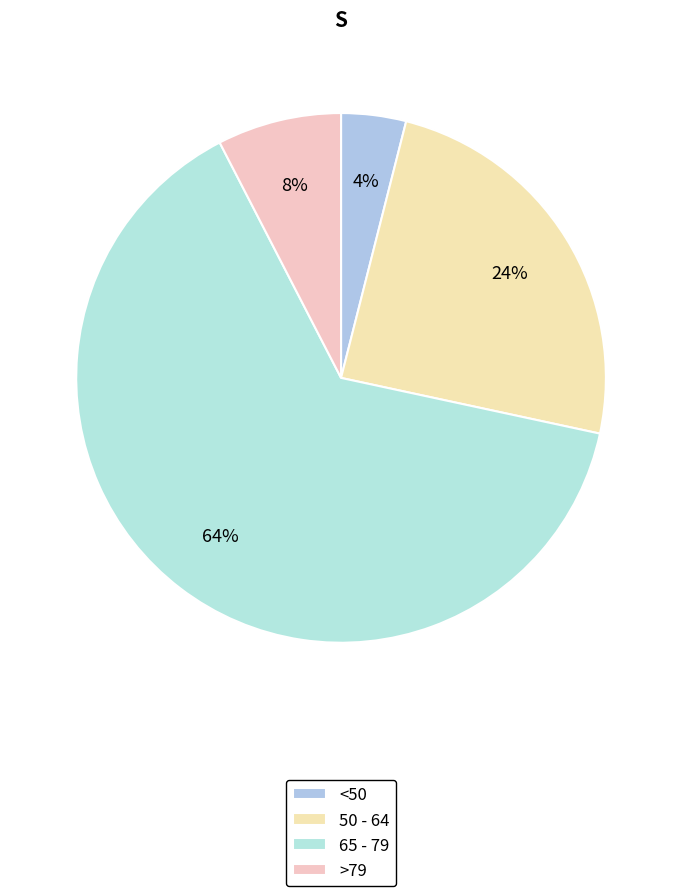

Which category has the biggest portion of the pie?

65 - 79